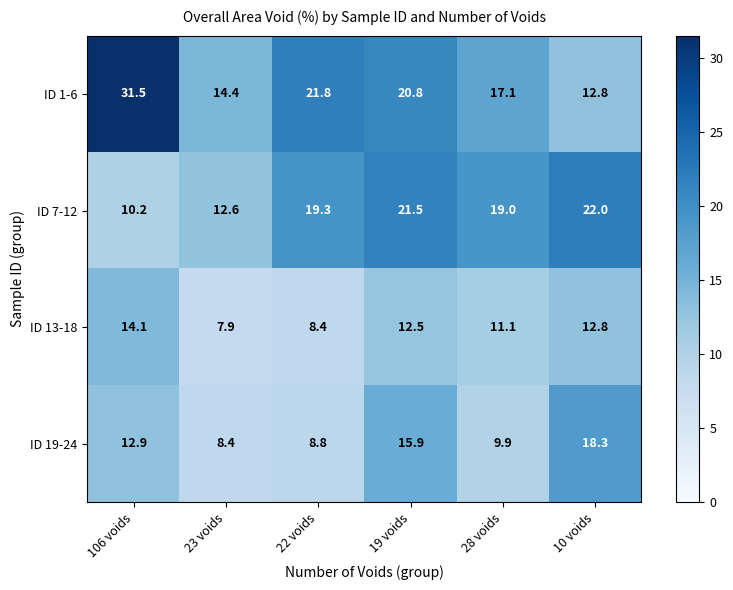

What is the difference between the highest and lowest values at 19 voids?

9.0